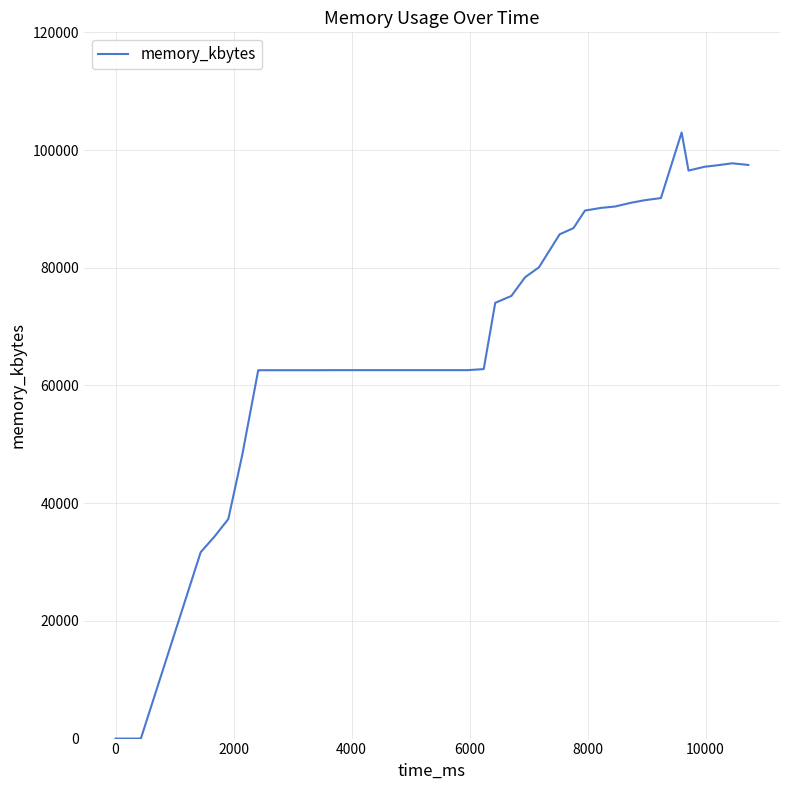

What is the greatest value displayed?

102980